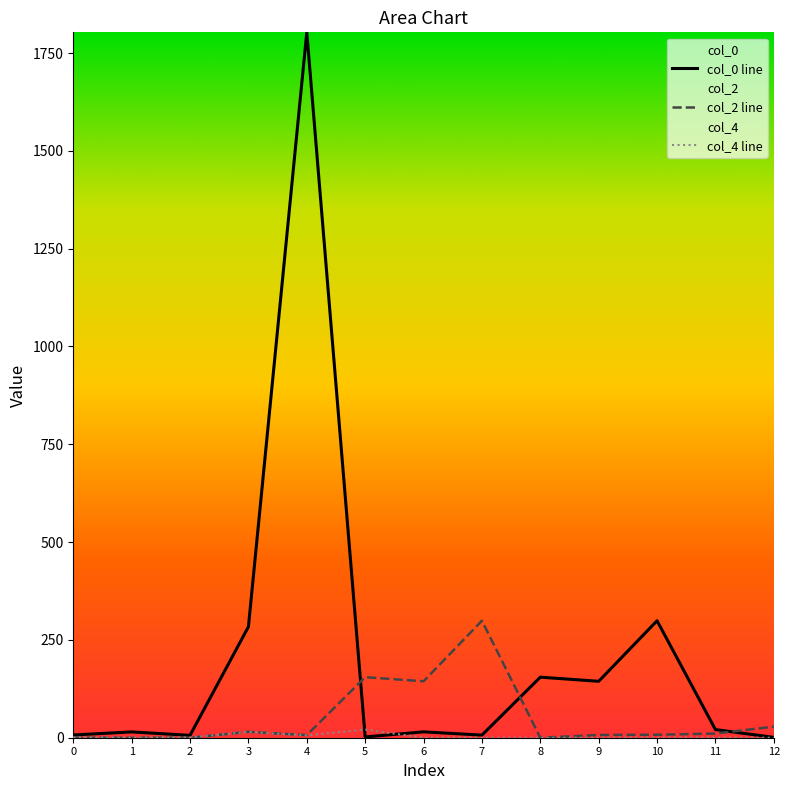

What is the difference between the maximum and second lowest values in the col_2 series?

299.0